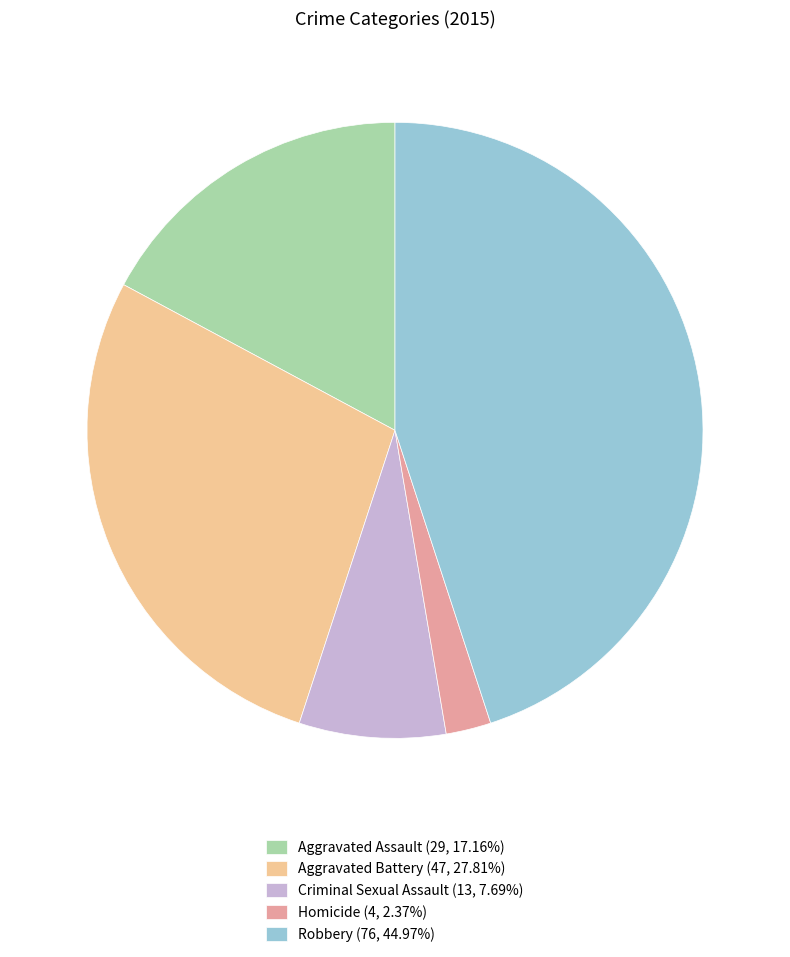

Does Criminal Sexual Assault (13, 7.69%) represent more than half of the total?

No